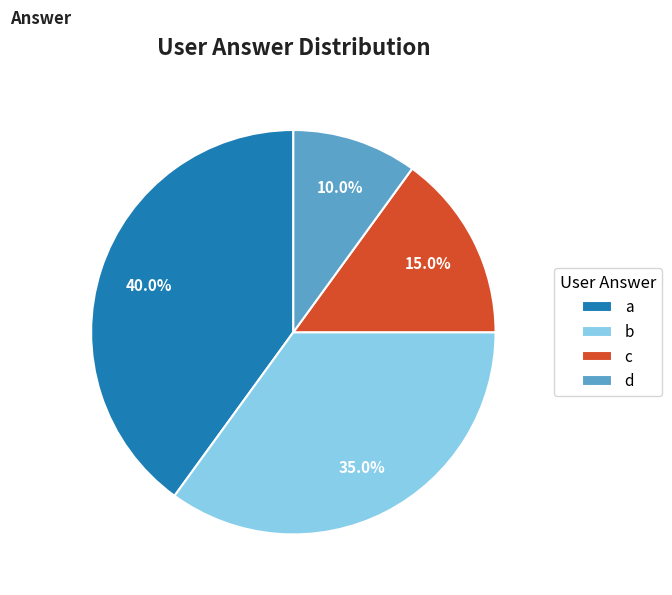

To the nearest percent, what percentage of the pie is c?

15%